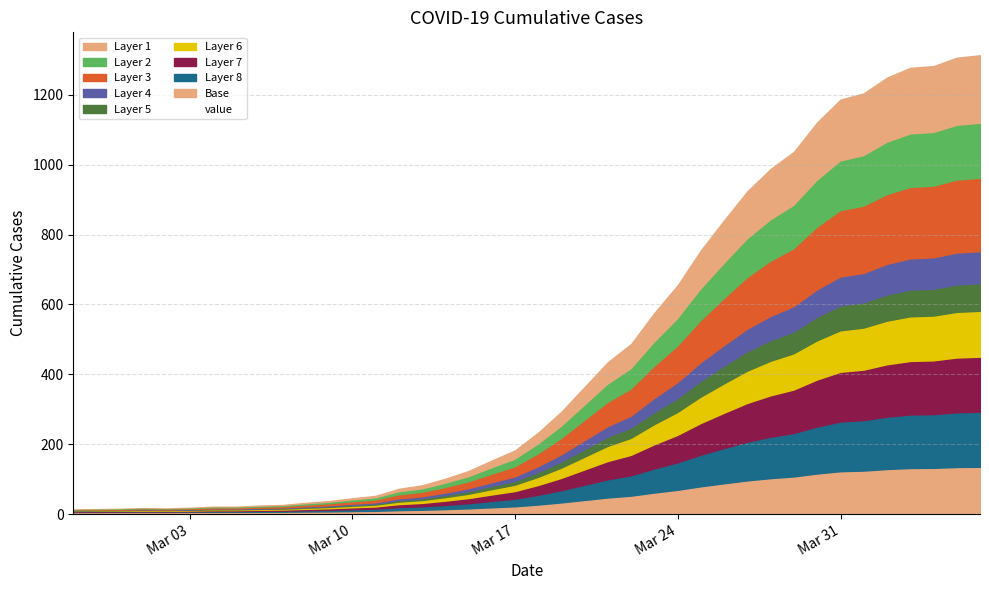

Is it true that the value at 2020-03-08 is 21?

False